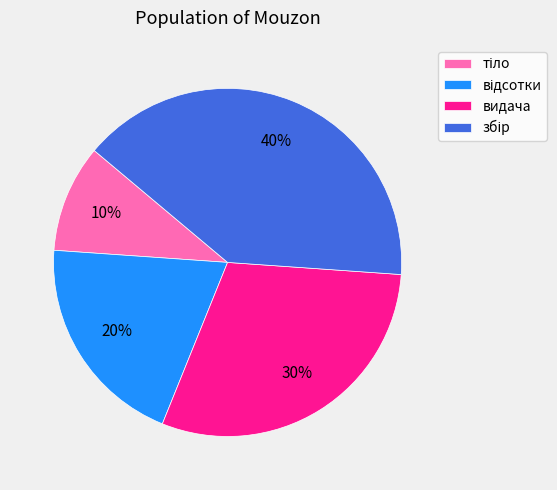

The видача slice represents 30% of the pie. True or false?

True